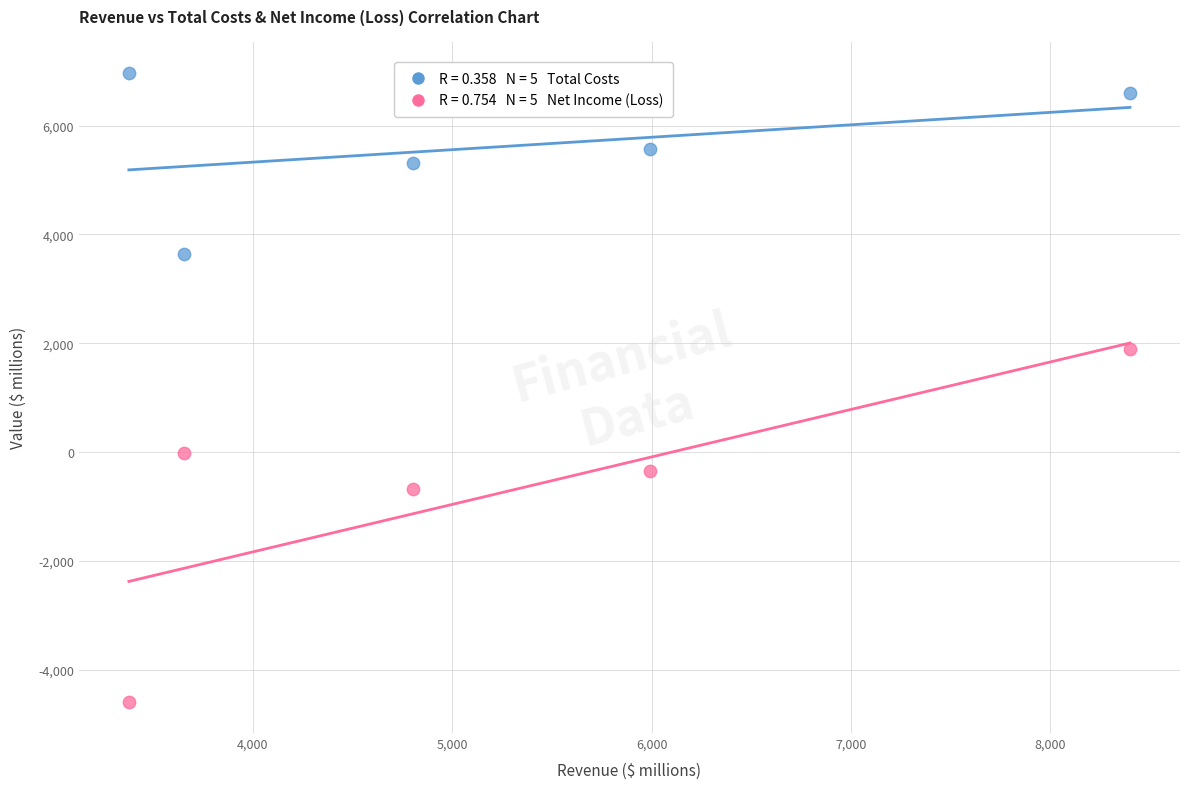

Across all data points, what is the average X value?

5245.2